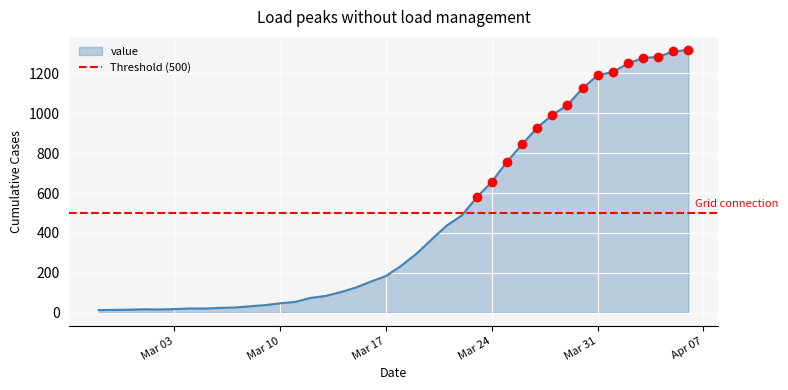

True or false: the data has more than 1 interior local peaks.

False